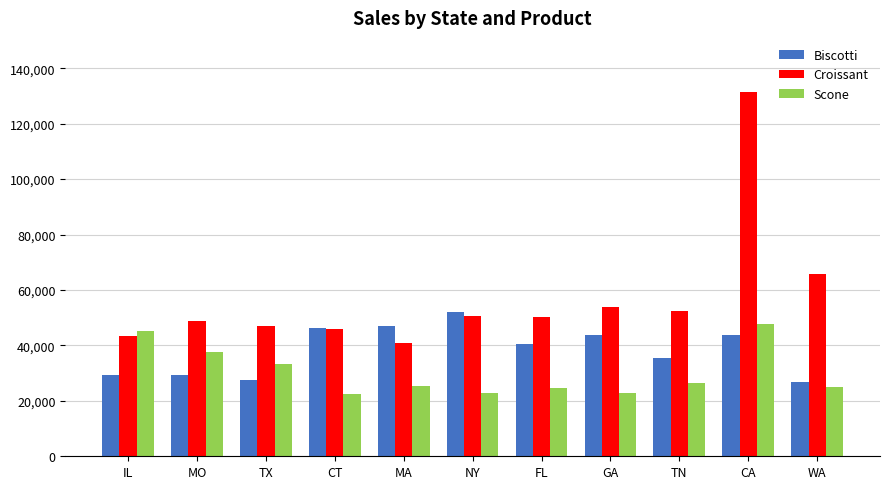

What is the value of the Biscotti bar at the 10th from the left?

43760